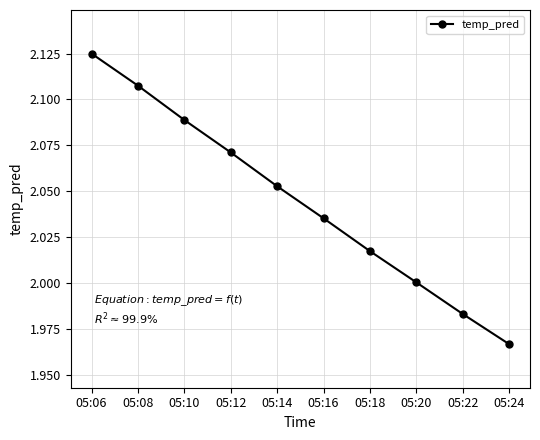

The chart shows a value of 2.8 at 05:20. True or false?

False